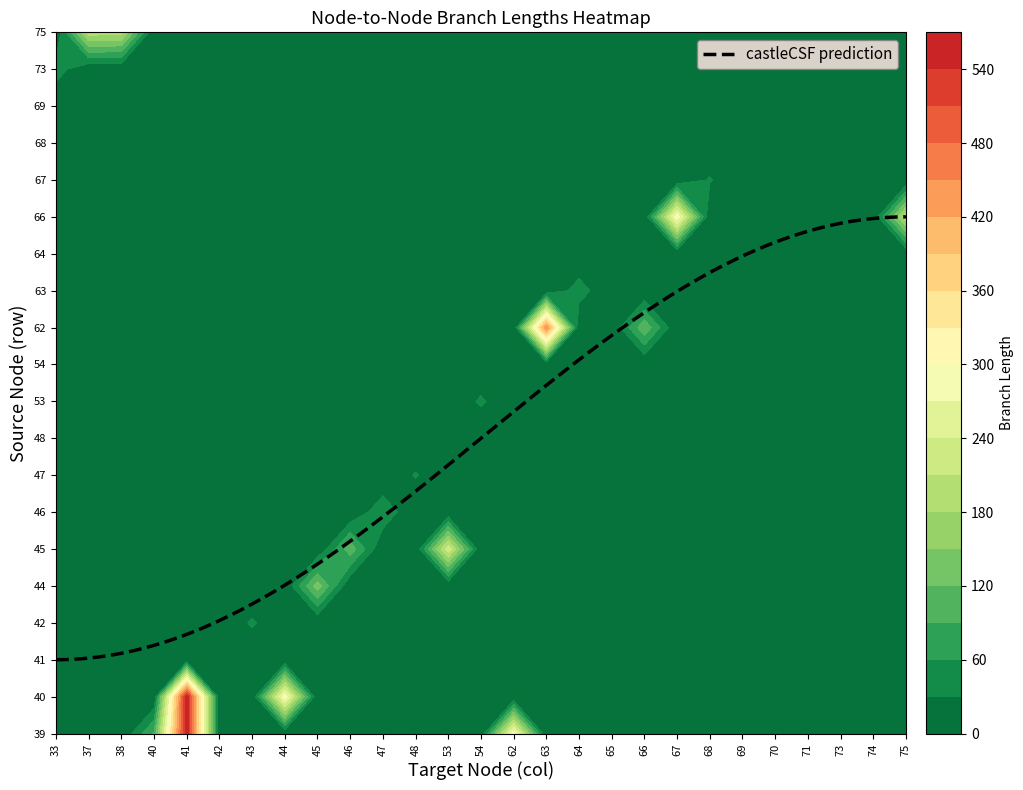

What is the total value across all series at 62?

289.3